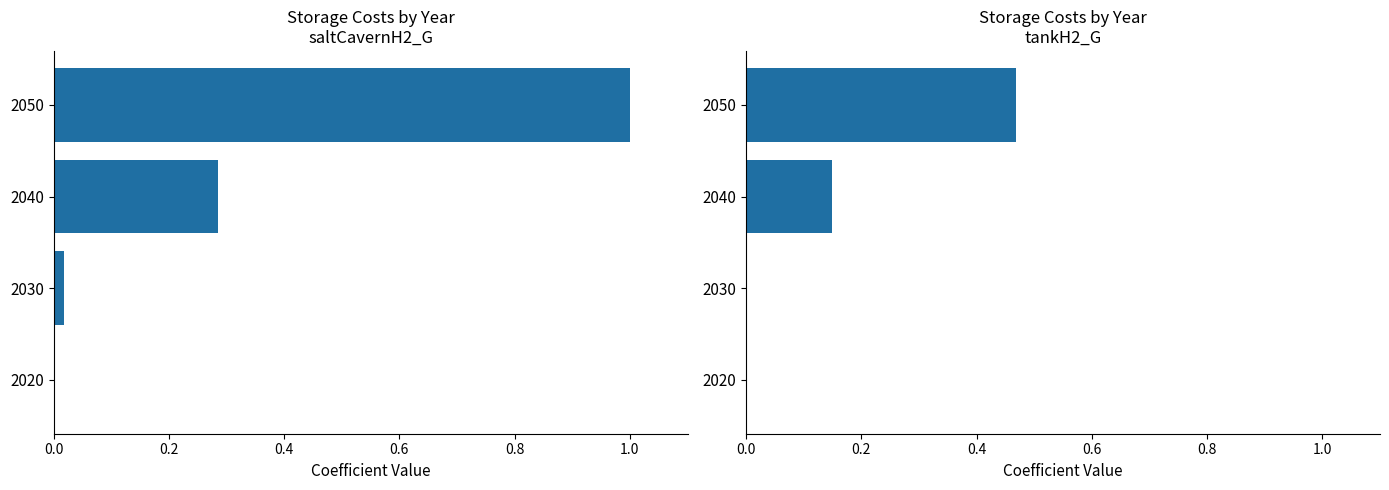

True or false: saltCavernH2_G has a value of 0.0 at 2030.

True